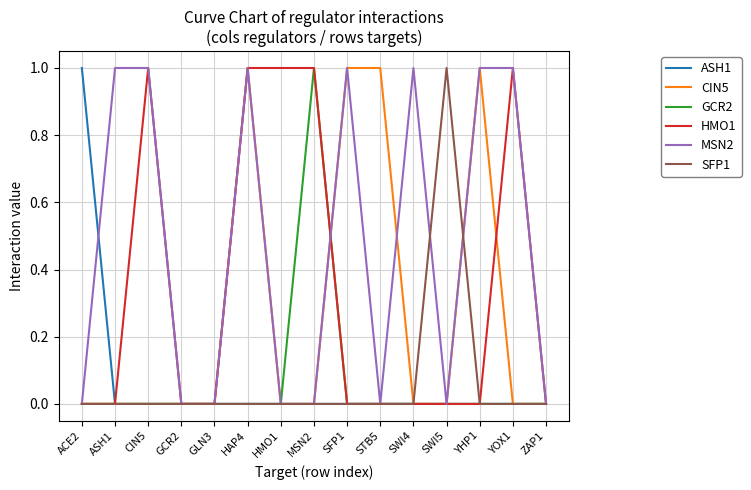

Which series has the largest total across all categories?

MSN2